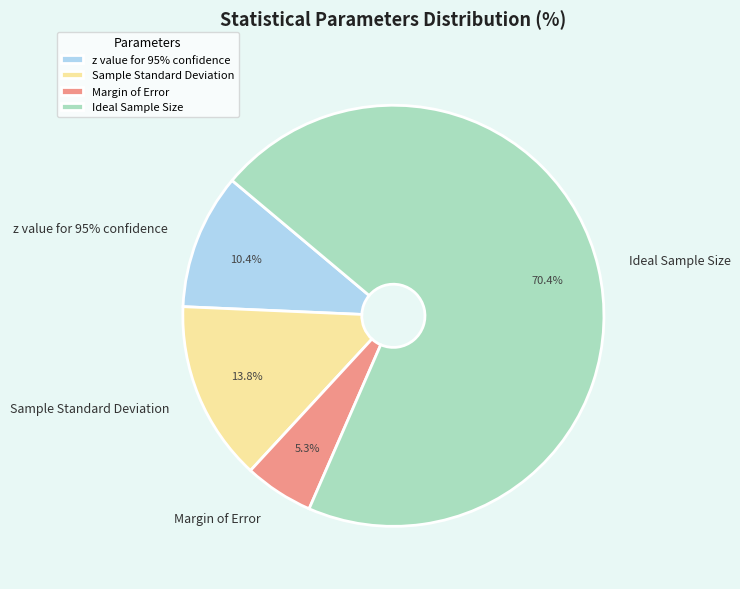

How many slices are in this pie chart?

4